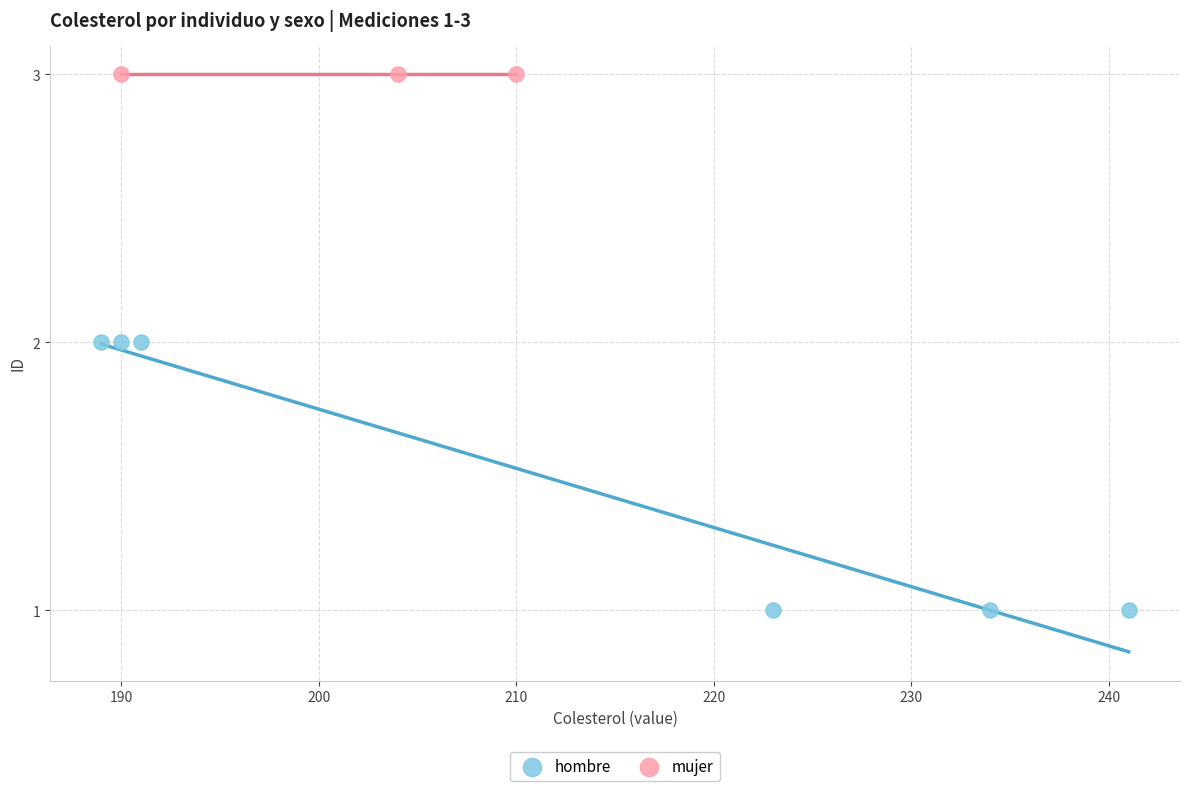

Which series reaches the minimum Y coordinate?

hombre